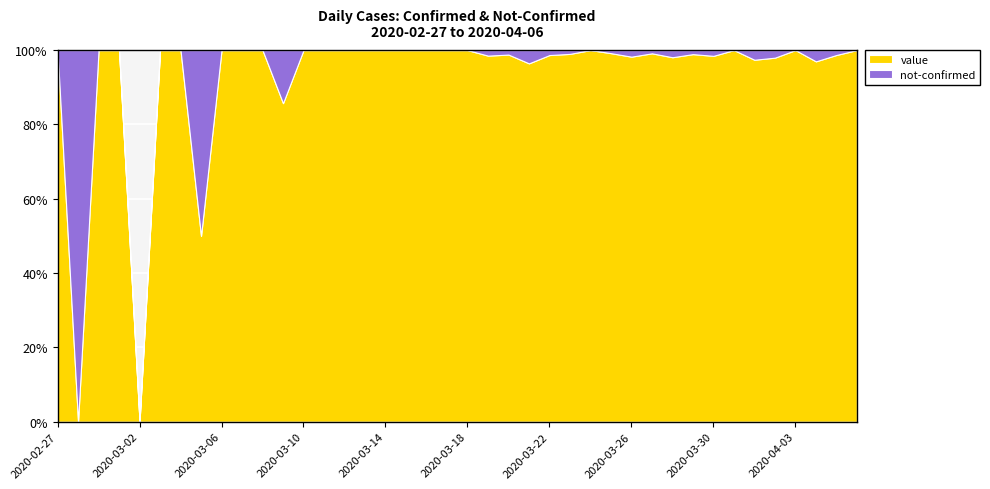

In not-confirmed, how many points are lower than both neighbors (excluding endpoints)?

5